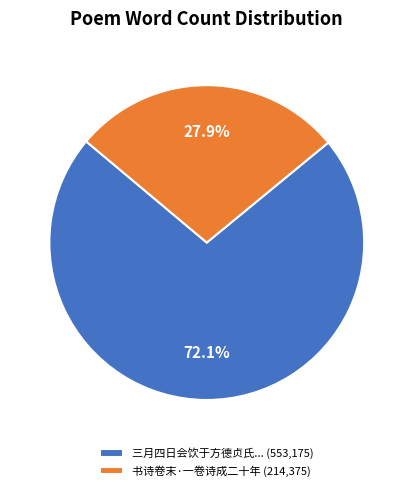

Rank the categories by value from highest to lowest.

三月四日会饮于方德贞氏... (553,175), 书诗卷末·一卷诗成二十年 (214,375)